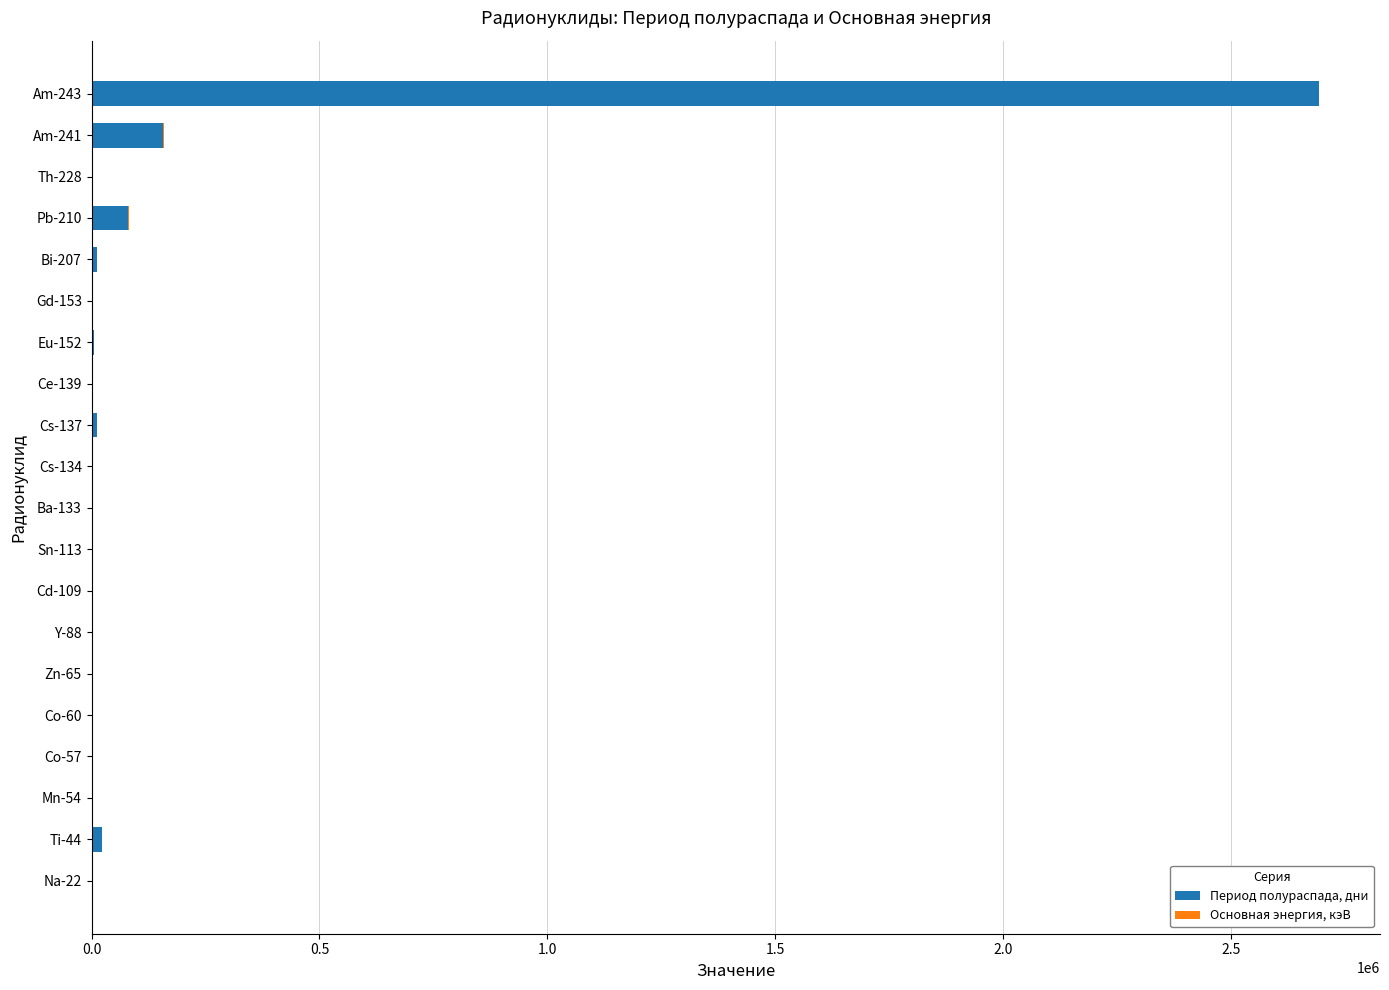

Where is Период полураспада, дни nearest to the value 1346053?

Am-241